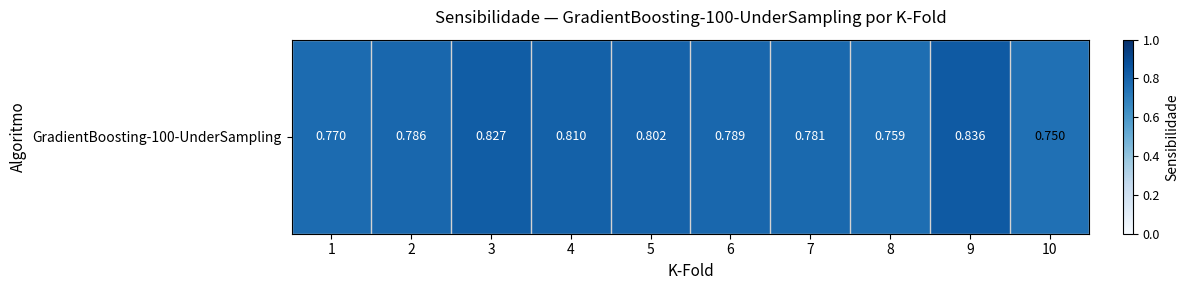

List the labels in order of value, largest first.

9, 3, 4, 5, 6, 2, 7, 1, 8, 10